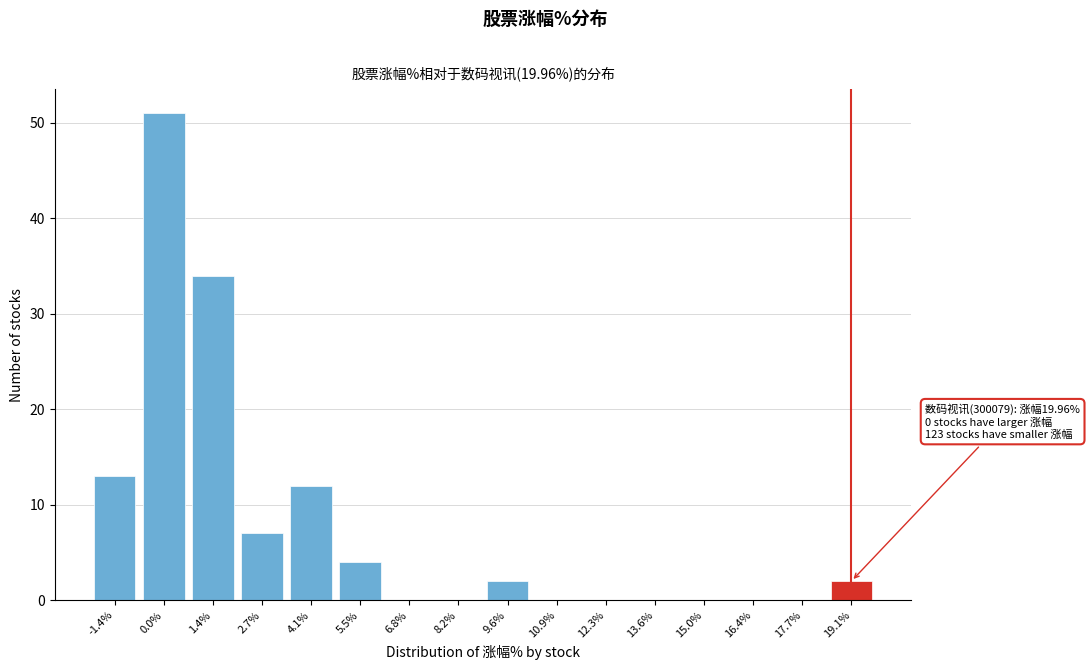

Reading left to right, list all the values displayed in this chart.

-1.4%=13	0.0%=51	1.4%=34	2.7%=7	4.1%=12	5.5%=4	6.8%=0	8.2%=0	9.6%=2	10.9%=0	12.3%=0	13.6%=0	15.0%=0	16.4%=0	17.7%=0	19.1%=2